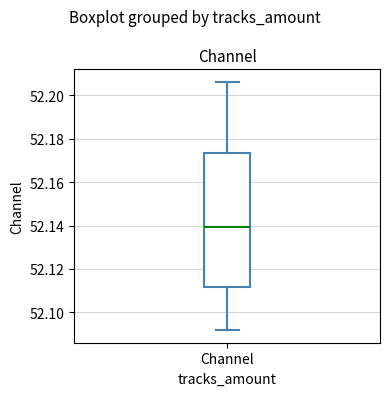

Read this box plot against the y-axis: the position of the median line, the range covered by the box, and the ends of both whiskers. The values are not printed on the chart, so give them approximately, as read against the axis.

median 52.140, box 52.112 to 52.174, whiskers 52.092 to 52.206